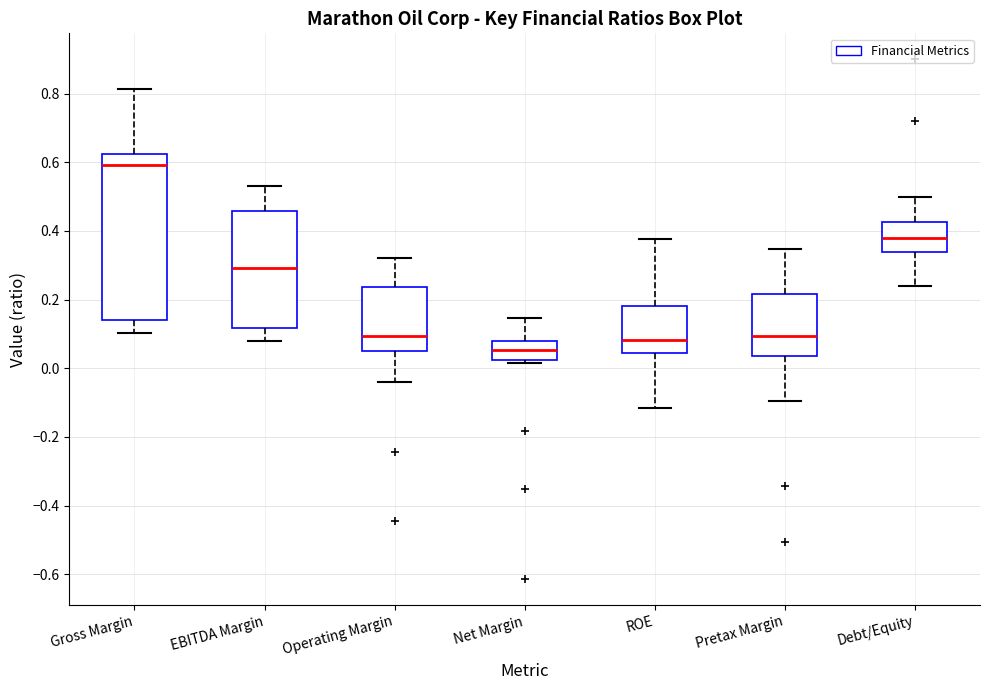

Comparing the boxes themselves (not the whiskers), which one is the tallest?

Gross Margin